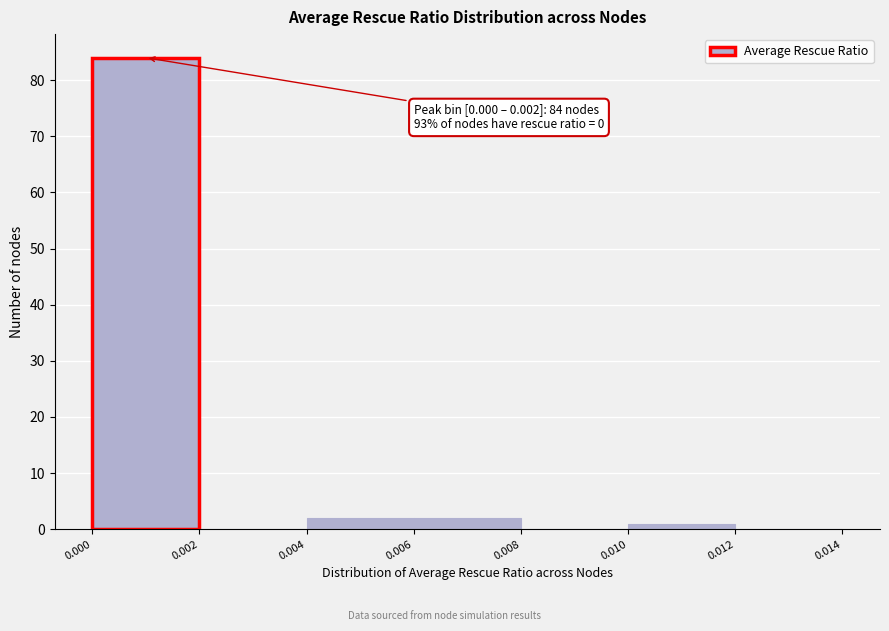

Which range on the x-axis has the tallest bar?

0.000 to 0.002